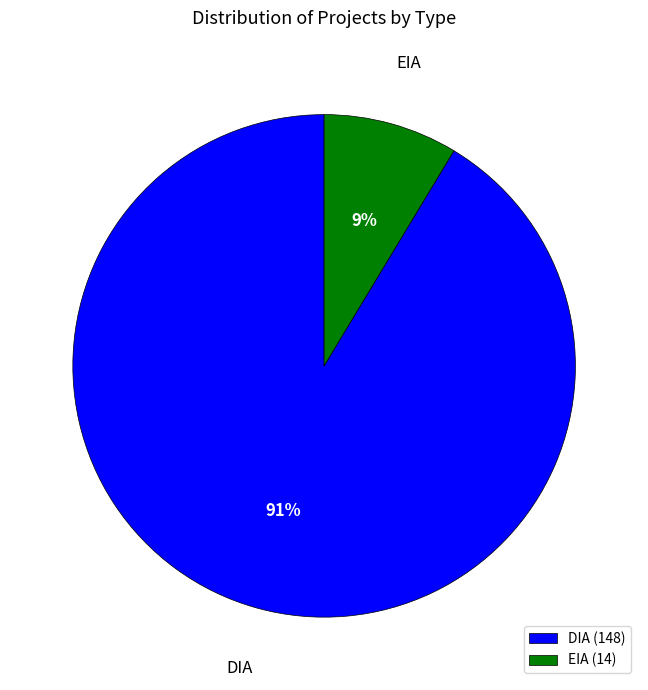

To the nearest percent, what is the average slice percentage?

50%